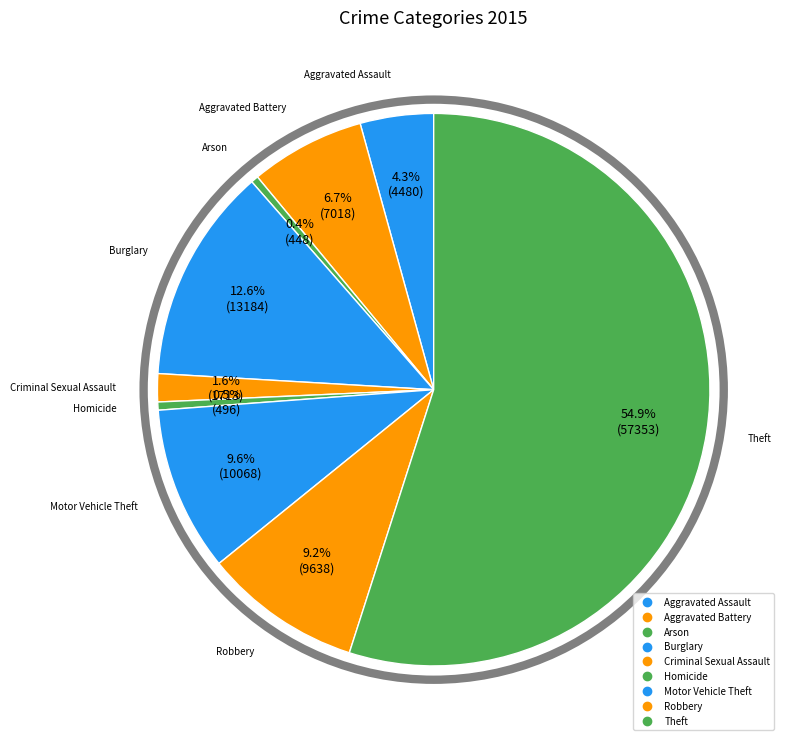

What is the change in value from Arson to Criminal Sexual Assault?

+1265